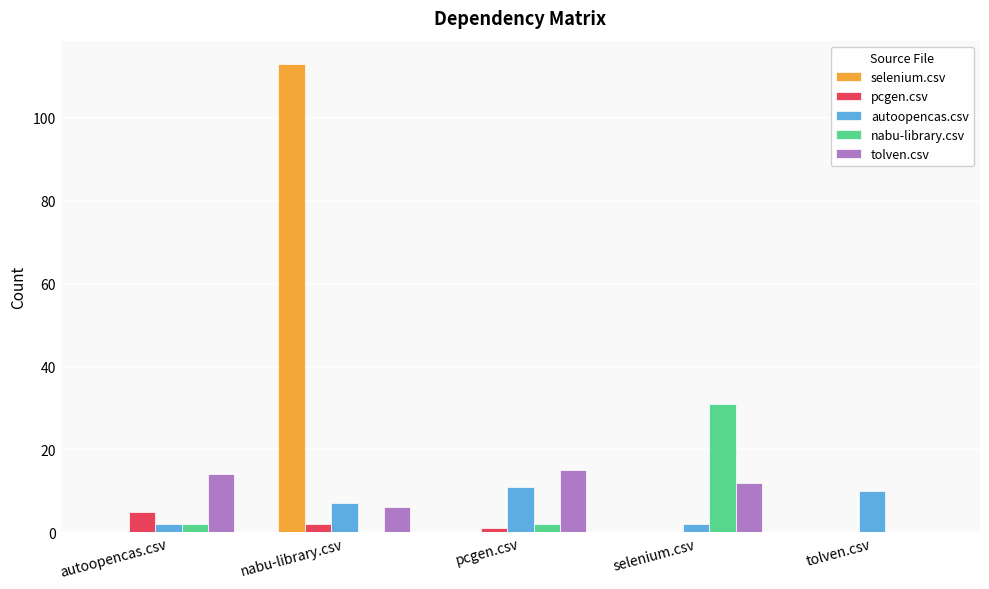

Which series has the widest spread of values?

selenium.csv